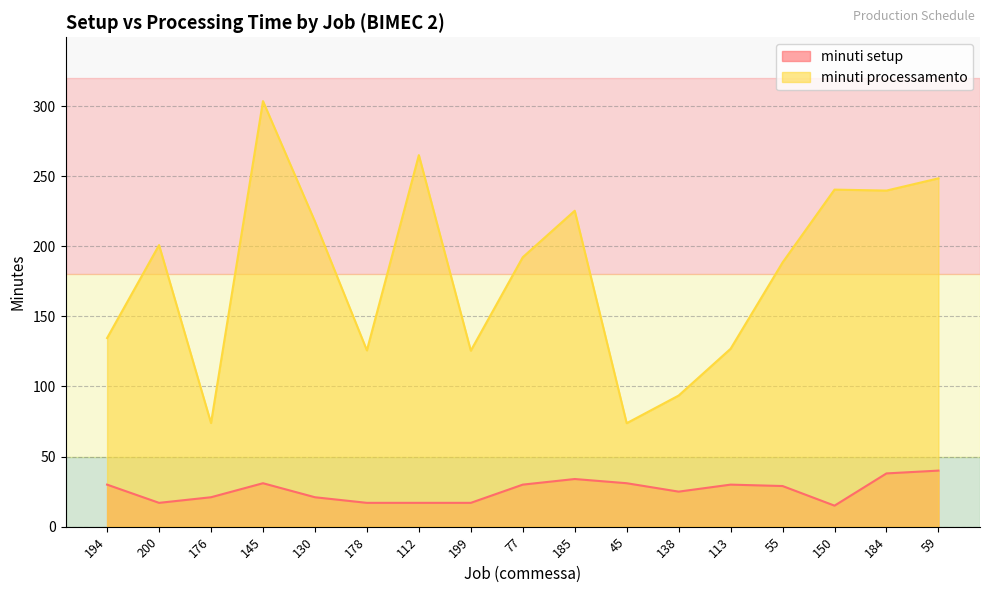

At which label is minuti processamento closest to 188?

55